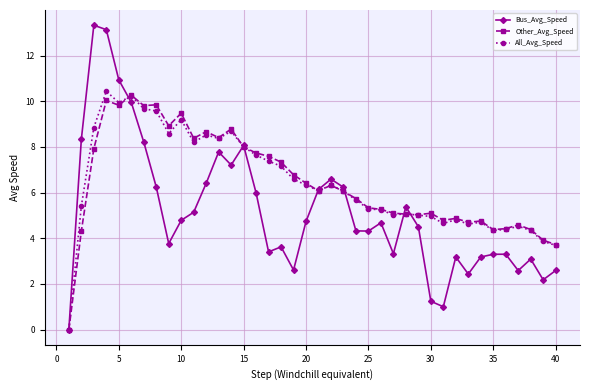

True or false: Bus_Avg_Speed has more than 2 interior local peaks.

True